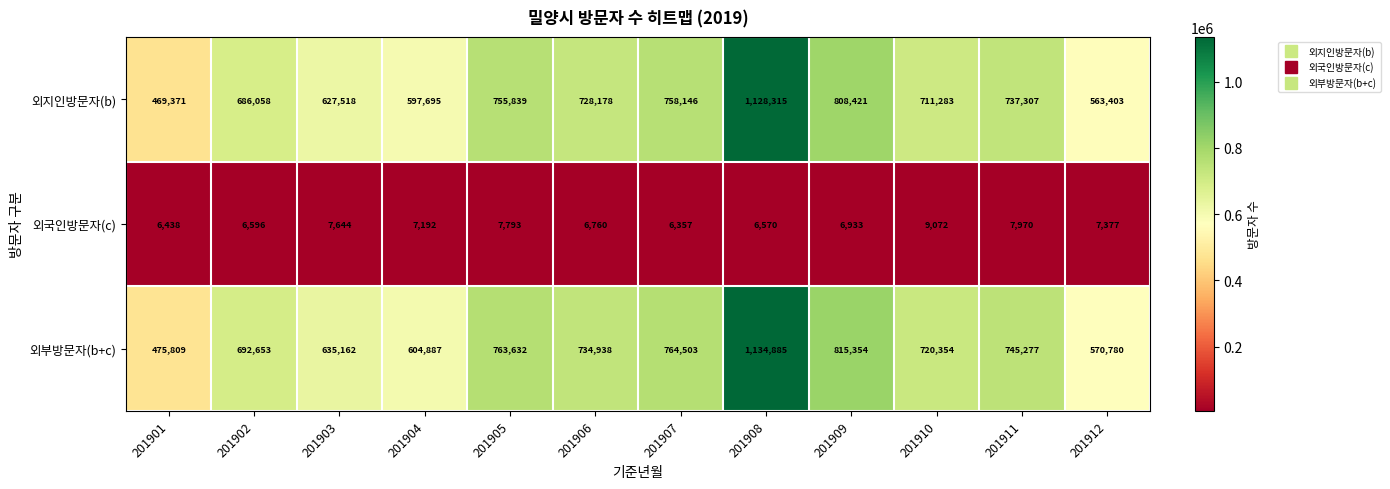

The value of 외국인방문자(c) at 201905 is 7793. True or false?

True